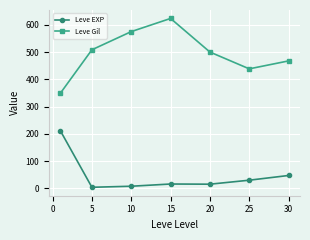

What is the highest value of the Leve EXP series?

210.7